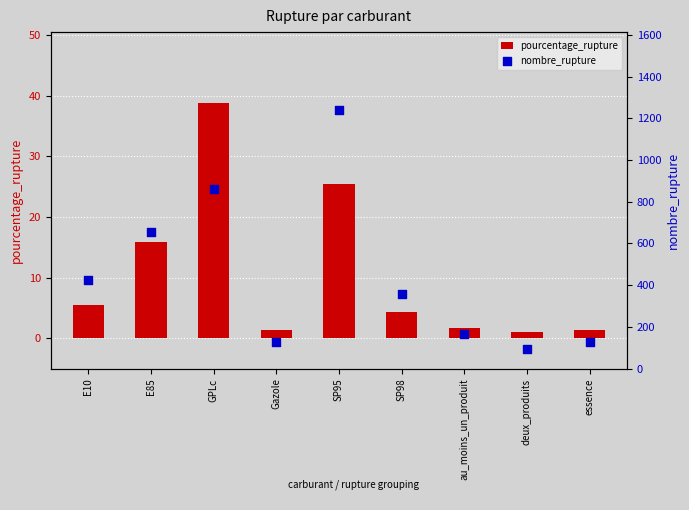

Which series reaches the maximum Y coordinate?

nombre_rupture